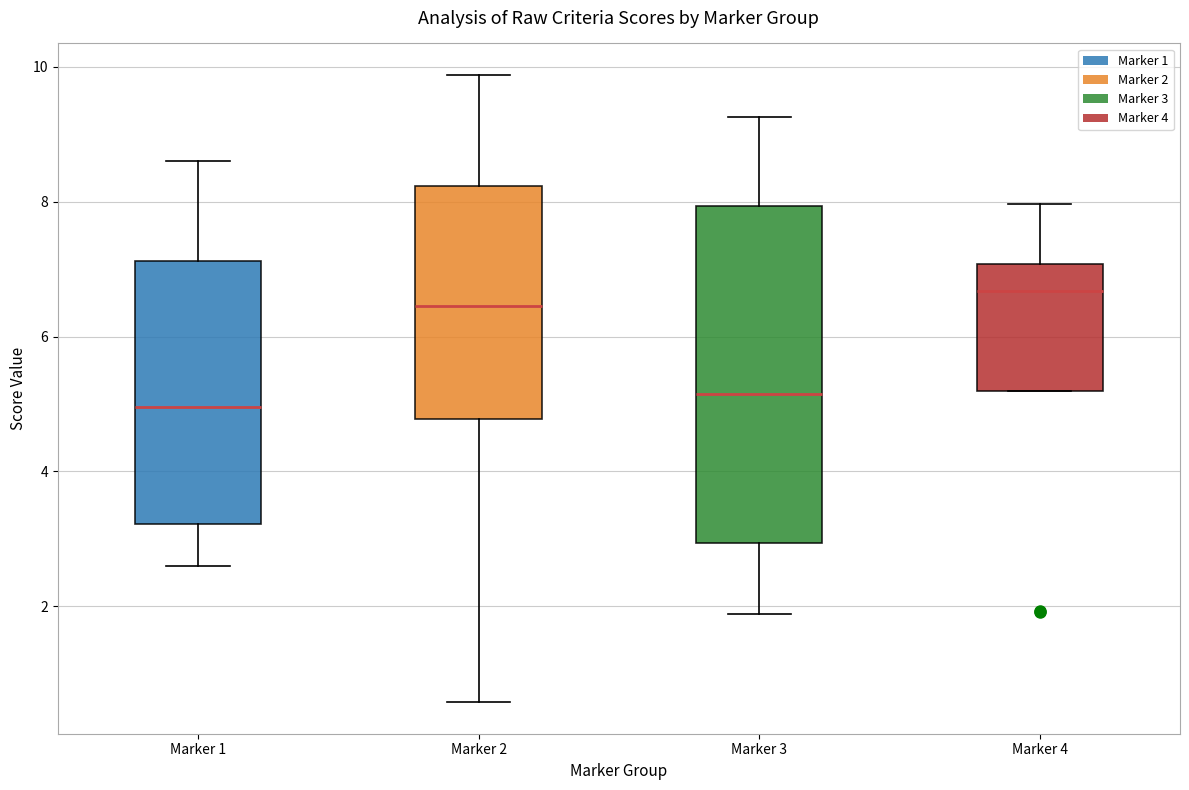

Which box has the highest median line?

Marker 4